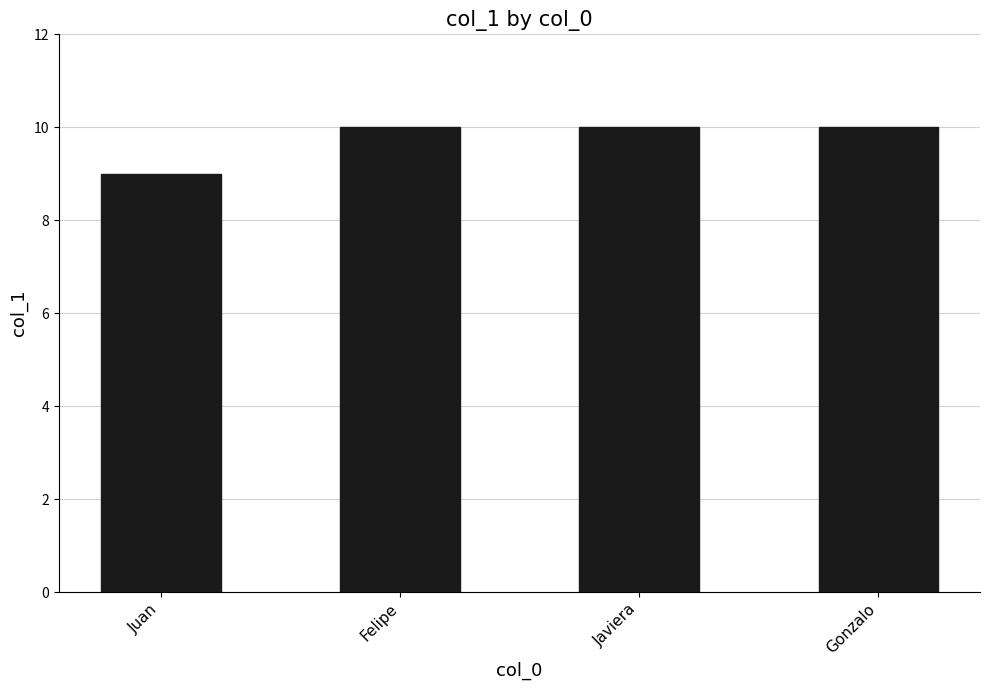

What is the greatest value displayed?

10